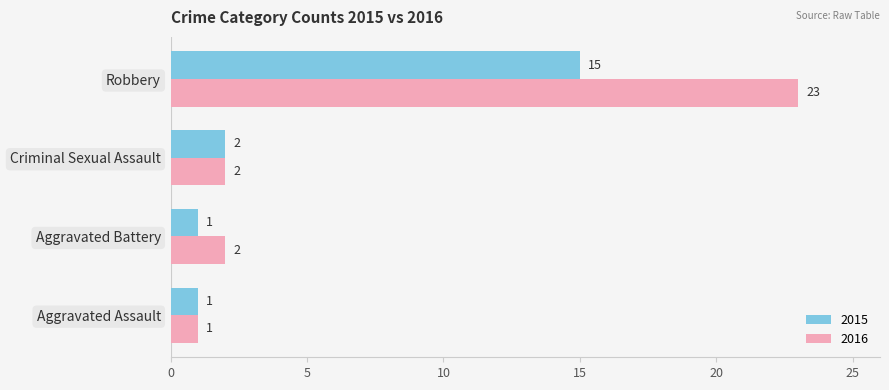

List the series in order of their overall mean, lowest first.

2015, 2016